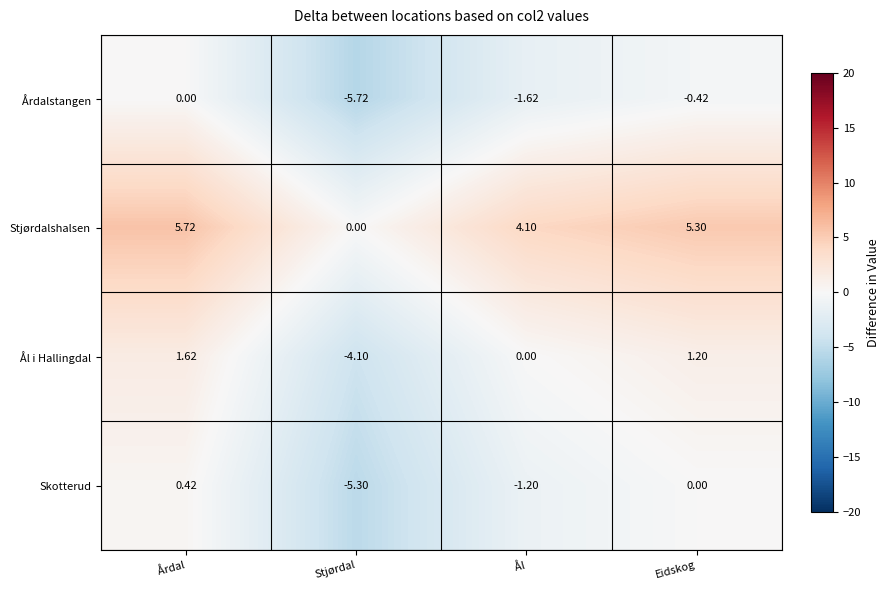

What is the greatest value displayed?

5.7